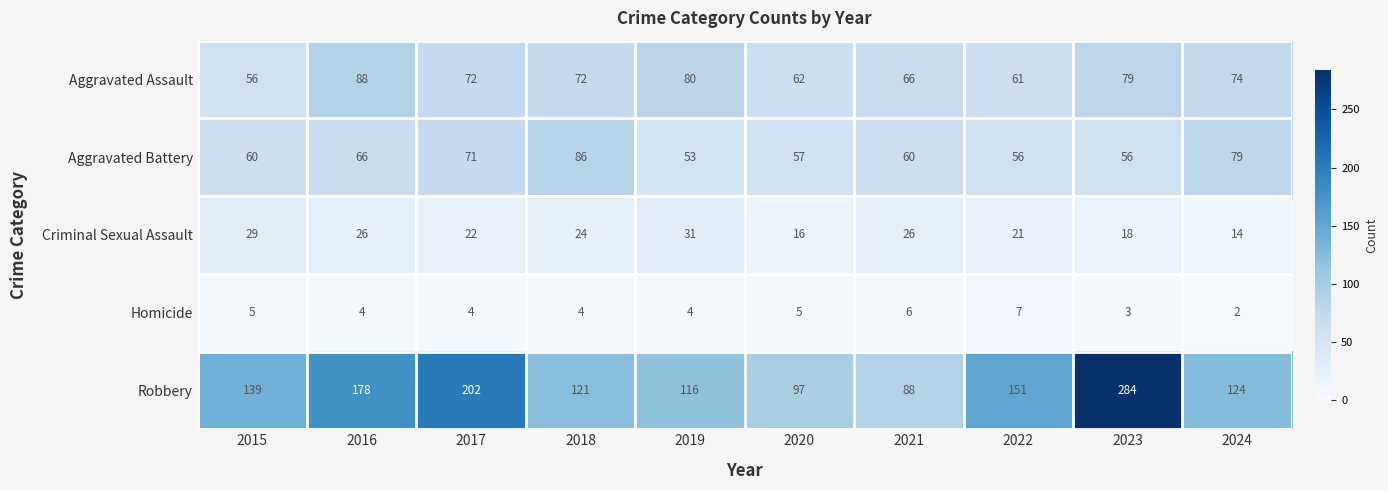

Where does the Aggravated Assault series first go above 72?

2016